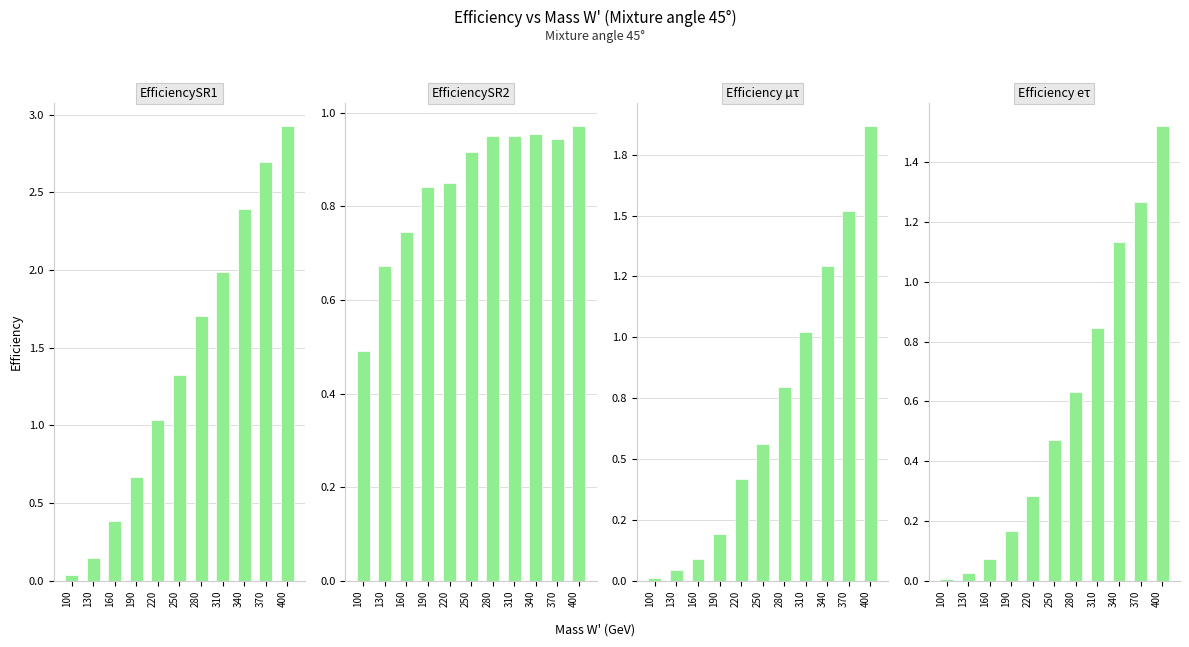

What are all the series names shown in the legend?

EfficiencySR1, EfficiencySR2, Efficiency µτ, Efficiency eτ